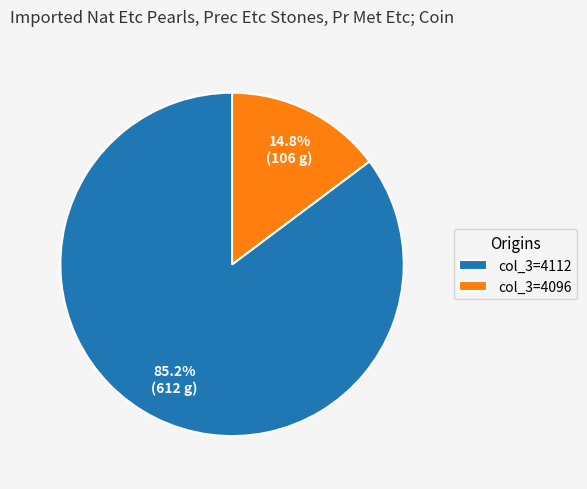

Which has a higher value, col_3=4096 or col_3=4112?

col_3=4112